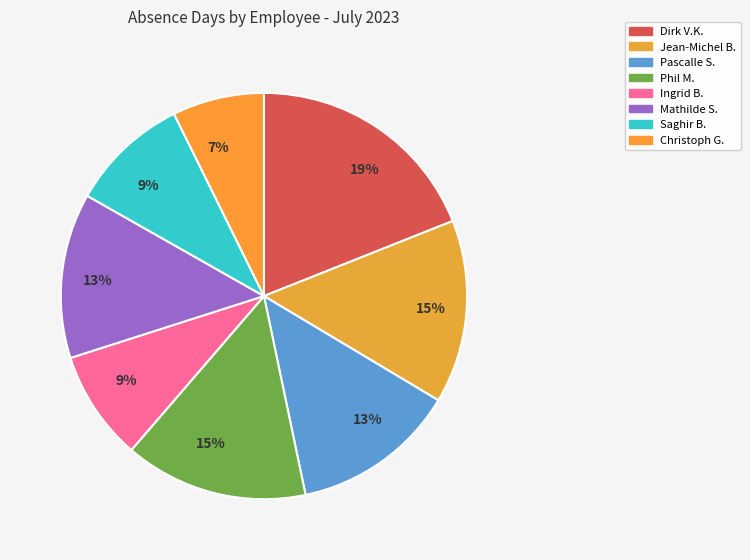

How many slices are in this pie chart?

8